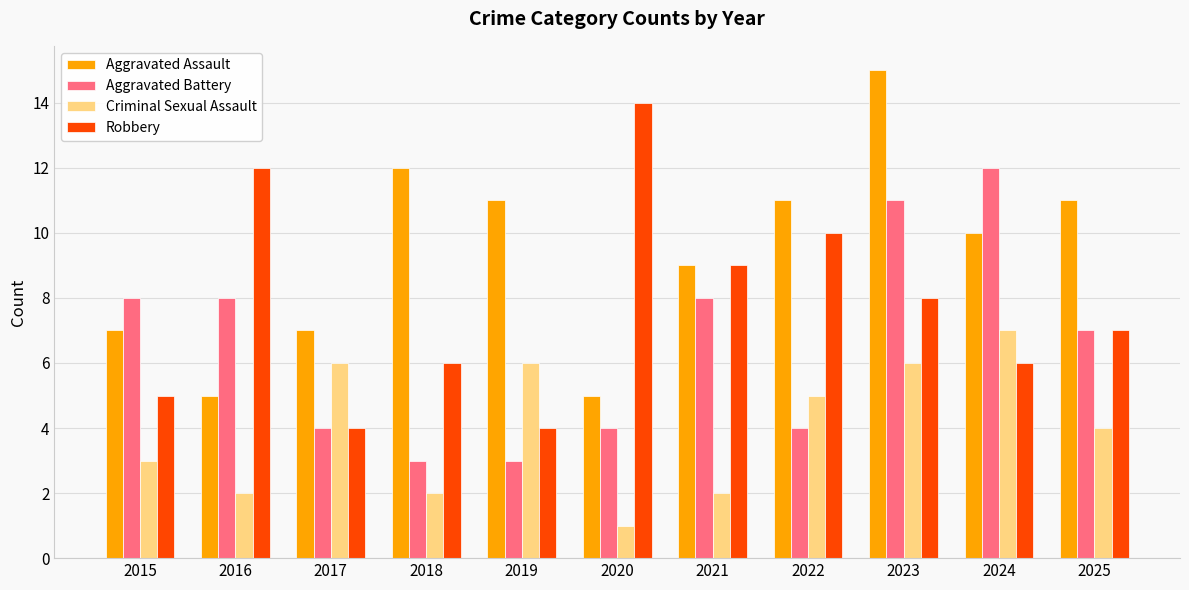

Reading right to left, extract all data points from this chart.

Aggravated Assault: 11	10	15	11	9	5	11	12	7	5	7
Aggravated Battery: 7	12	11	4	8	4	3	3	4	8	8
Criminal Sexual Assault: 4	7	6	5	2	1	6	2	6	2	3
Robbery: 7	6	8	10	9	14	4	6	4	12	5